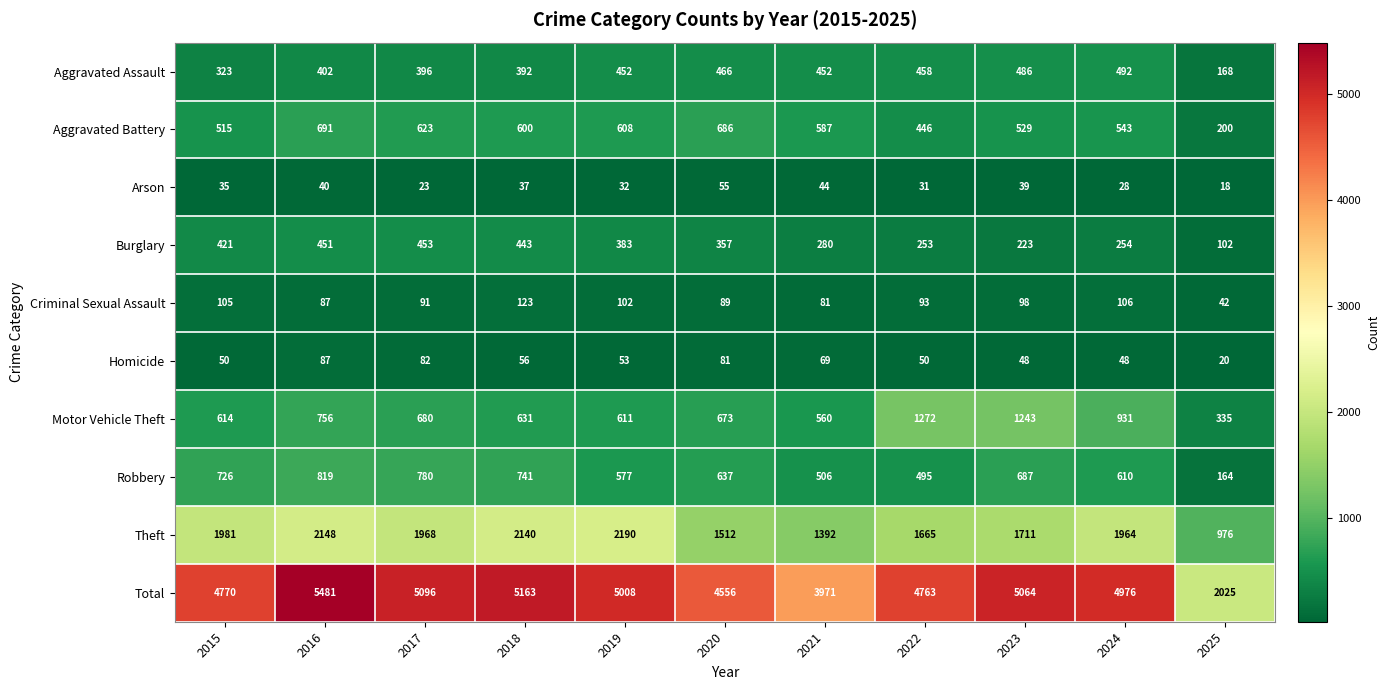

What is the average value of the Theft series?

1786